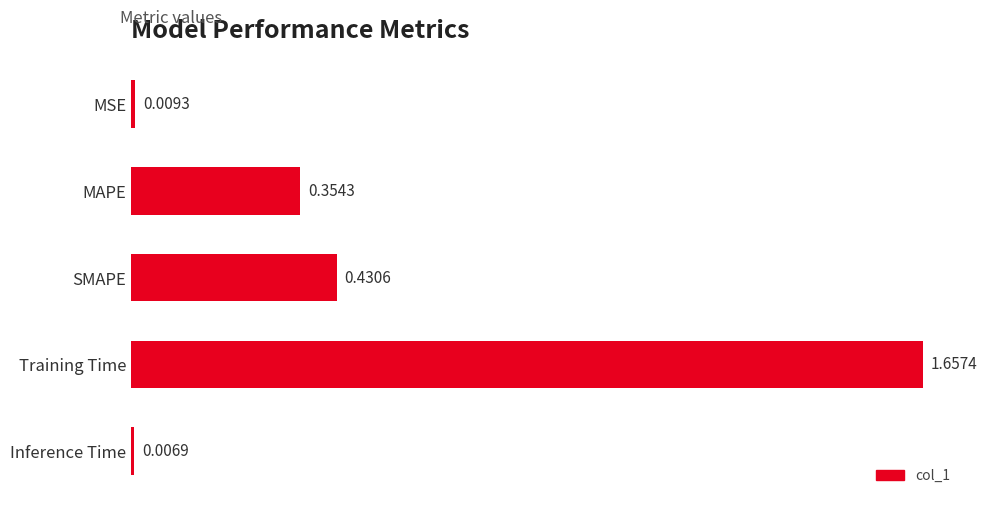

Between MSE and MAPE, which is larger?

MAPE